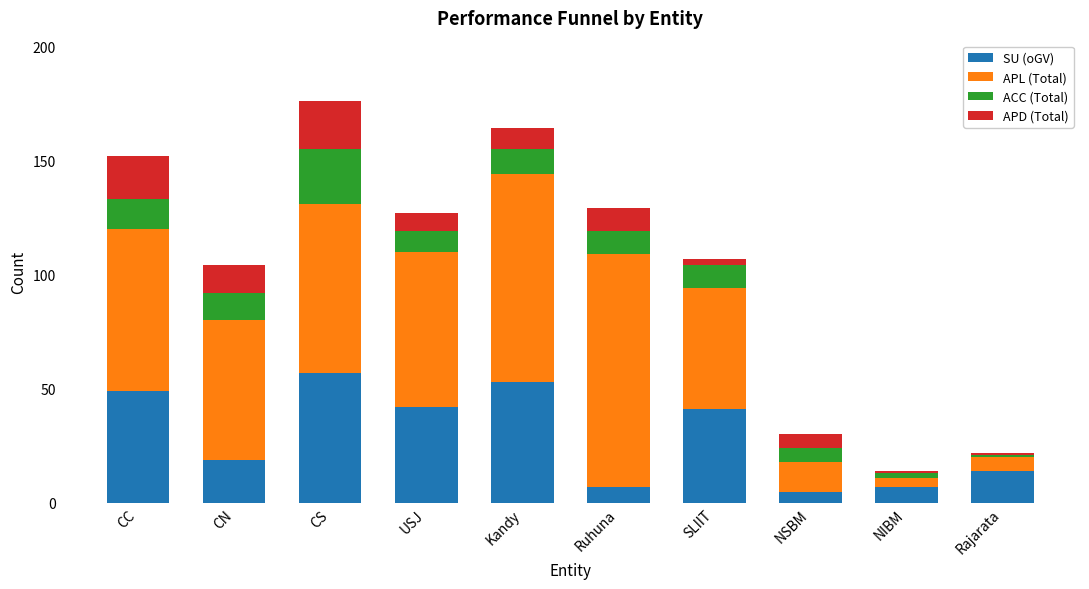

Does the chart contain any negative values?

No